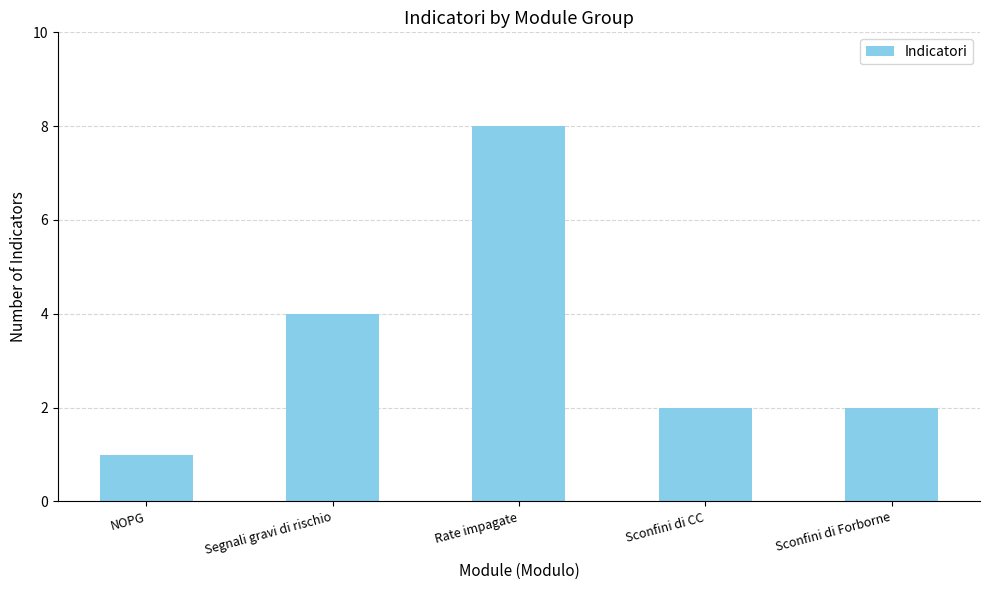

Which category has the highest value across all series?

Rate impagate